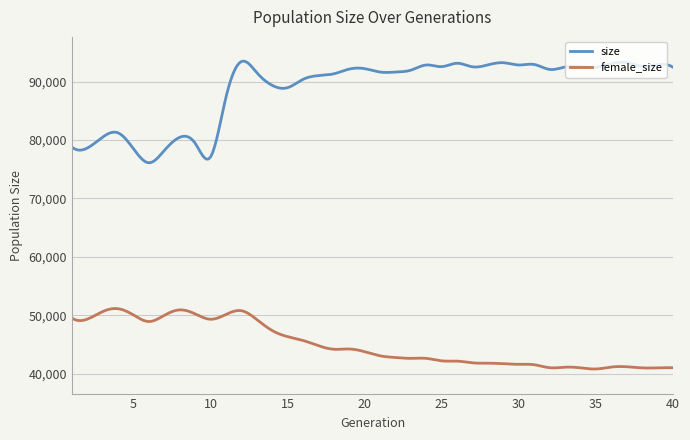

What is the minimum value shown in the chart?

40780.3